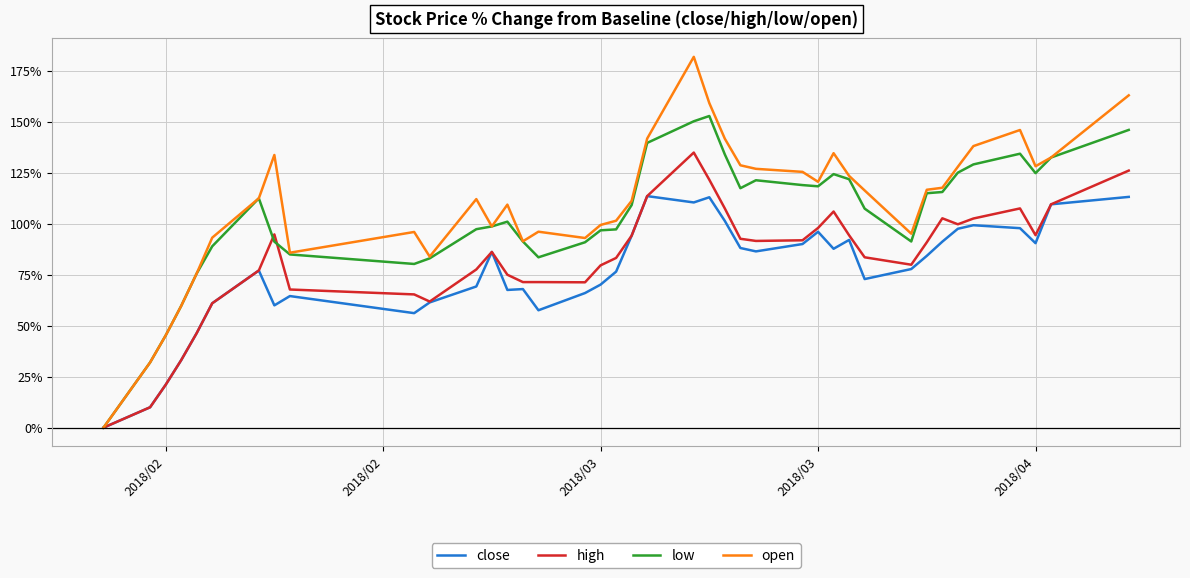

Which series has the largest range (max minus min)?

open